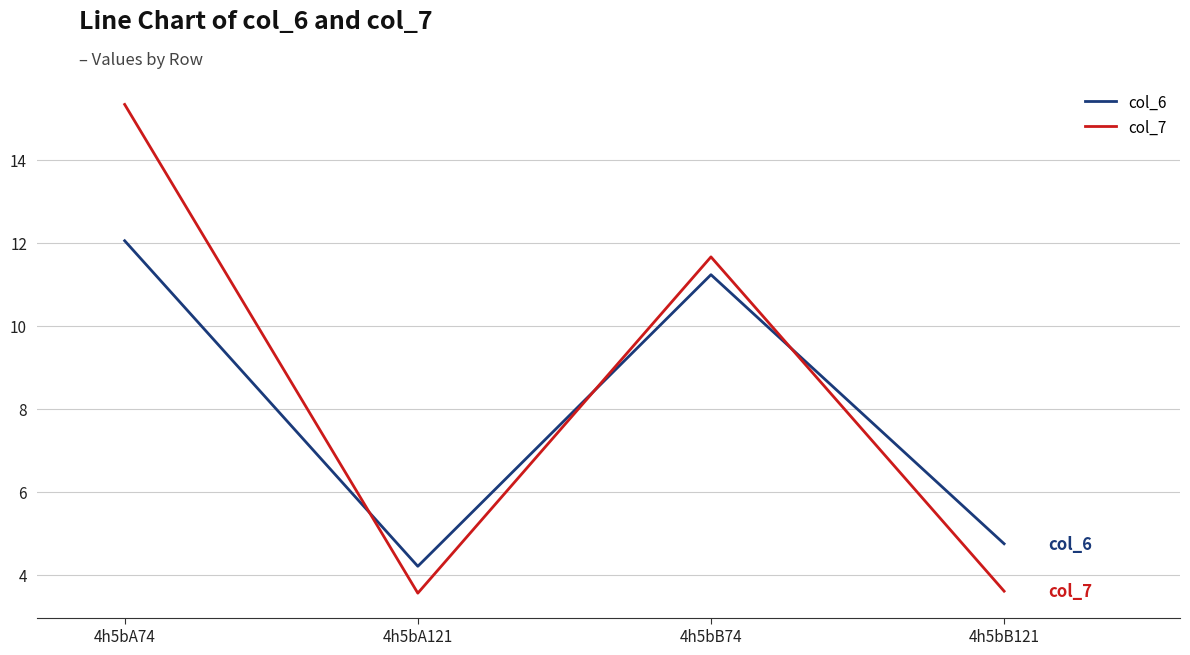

Reading left to right, list all the values displayed in this chart.

col_6: 12.0	4.2	11.2	4.7
col_7: 15.3	3.6	11.7	3.6